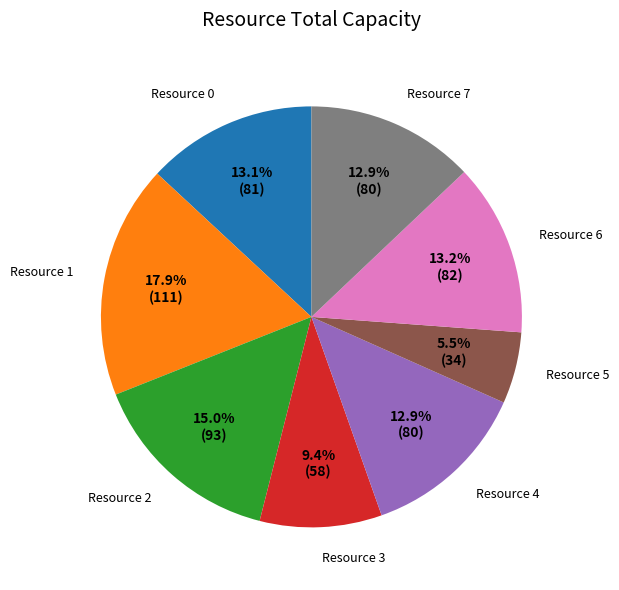

To the nearest percent, what is the difference between the largest and smallest slice percentages?

12%